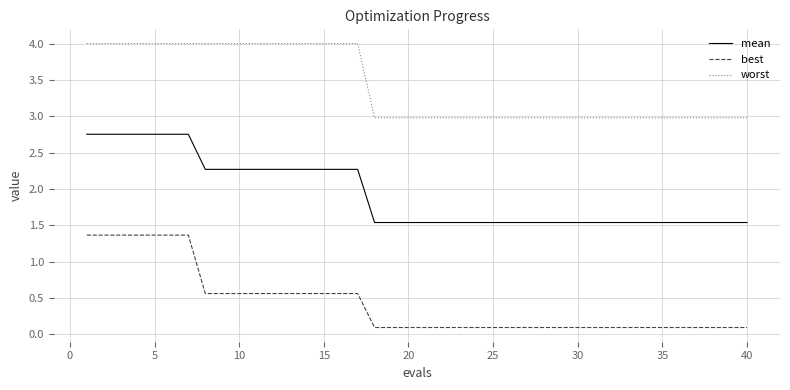

At how many categories does at least one series exceed 0?

40